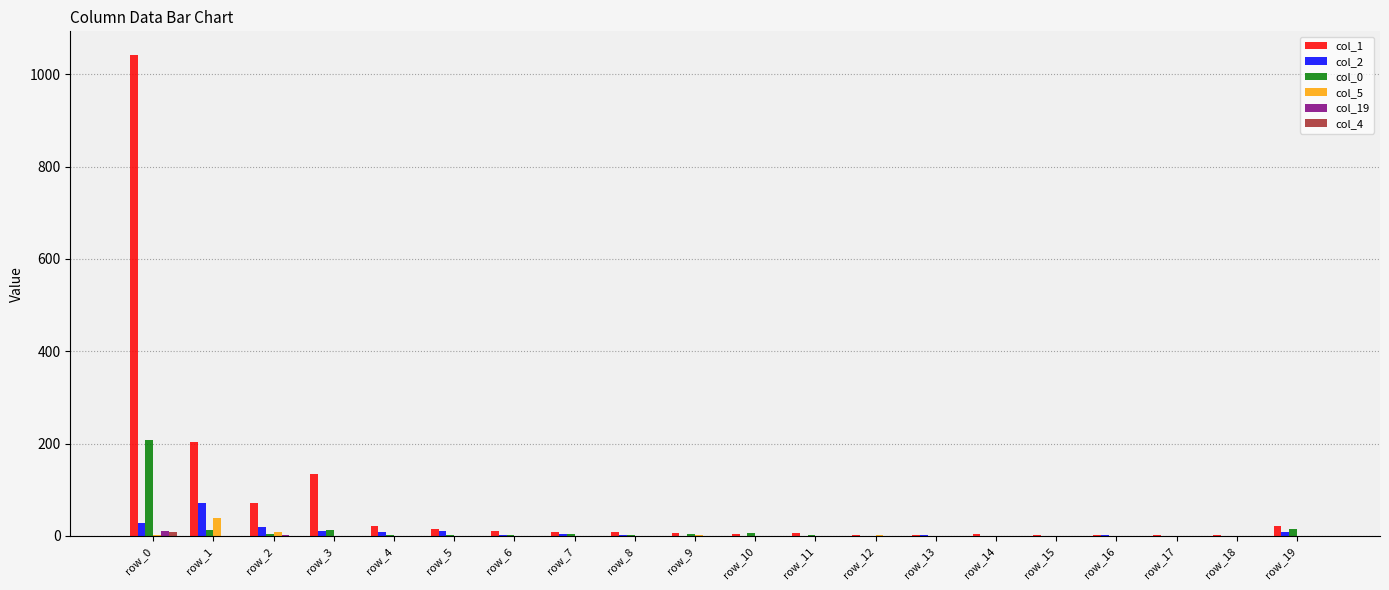

What is the maximum value shown in the chart?

1041